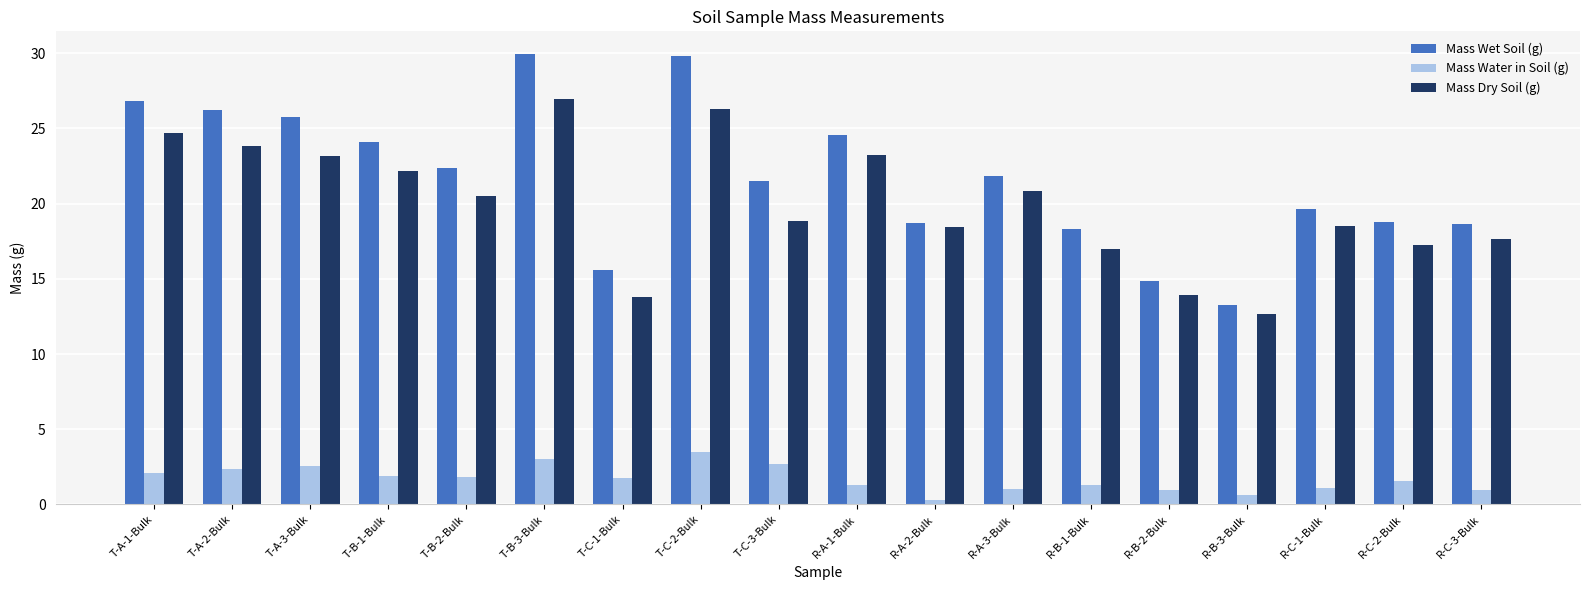

What is the average value of the Mass Wet Soil (g) series?

21.7